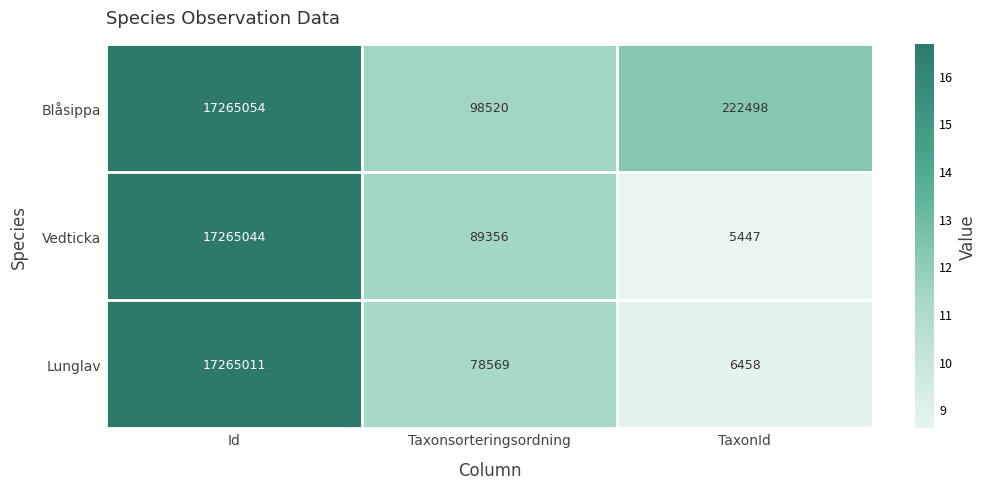

Is the value of Lunglav at Id greater than the value of Blåsippa at Taxonsorteringsordning?

Yes